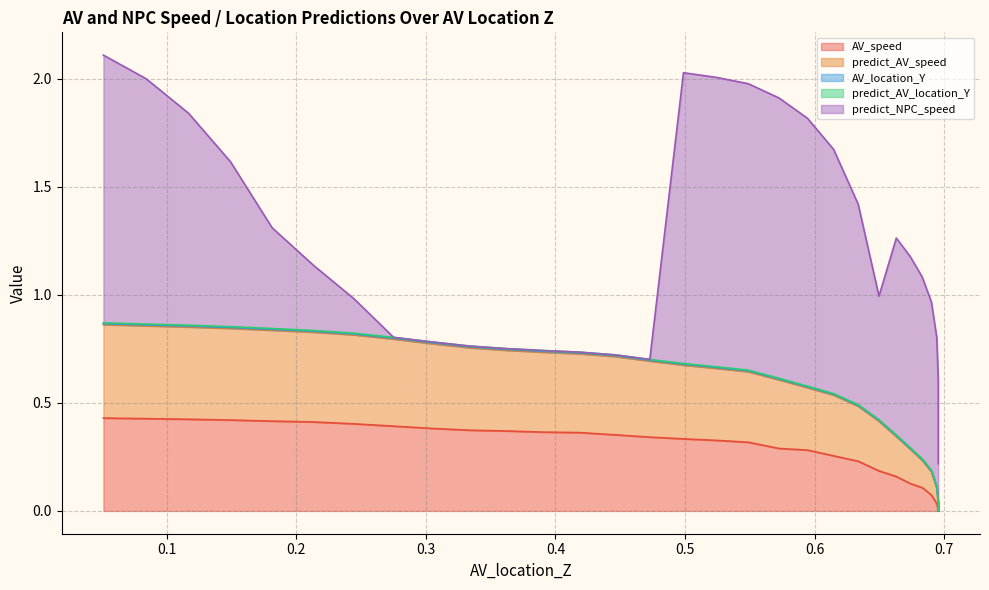

Between 0.08397447145902201 and 0.6631614098182093, which is larger?

0.08397447145902201